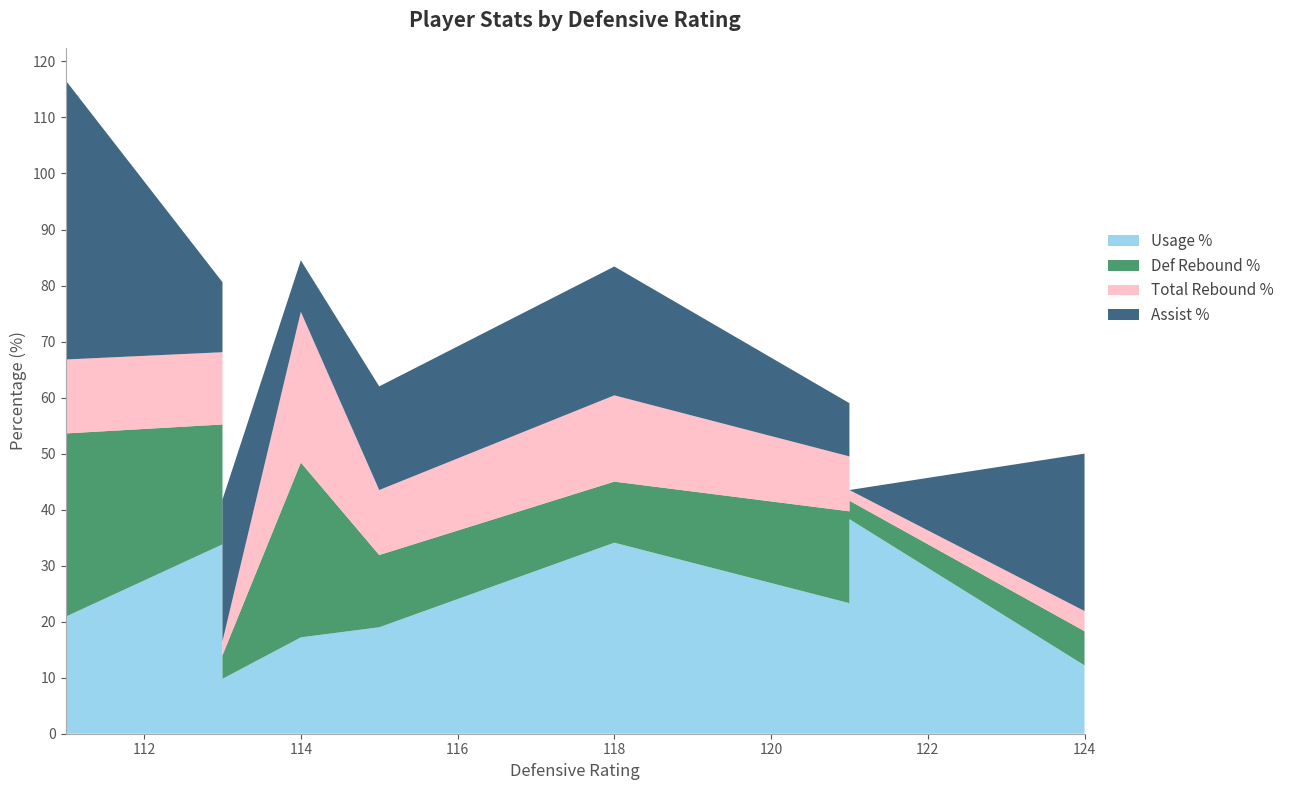

Reading left to right, extract all data points from this chart.

usg_pct: Karl-Anthony Towns=19.0	Andrew Wiggins=38.3	Zach LaVine=23.3	Gorgui Dieng=17.2	Ricky Rubio=9.8	Kris Dunn=12.2	Rudy Gay=33.8	DeMarcus Cousins=34.1	Matt Barnes=20.9	Ben McLemore=28.3
drb_pct: Karl-Anthony Towns=12.9	Andrew Wiggins=3.3	Zach LaVine=16.4	Gorgui Dieng=31.2	Ricky Rubio=4.2	Kris Dunn=6.1	Rudy Gay=21.4	DeMarcus Cousins=10.9	Matt Barnes=32.7	Ben McLemore=0.0
trb_pct: Karl-Anthony Towns=11.6	Andrew Wiggins=1.9	Zach LaVine=9.8	Gorgui Dieng=26.9	Ricky Rubio=2.5	Kris Dunn=3.6	Rudy Gay=12.9	DeMarcus Cousins=15.4	Matt Barnes=13.2	Ben McLemore=0.0
ast_pct: Karl-Anthony Towns=18.5	Andrew Wiggins=0.0	Zach LaVine=9.5	Gorgui Dieng=9.2	Ricky Rubio=25.3	Kris Dunn=28.1	Rudy Gay=12.5	DeMarcus Cousins=23.0	Matt Barnes=49.8	Ben McLemore=0.0